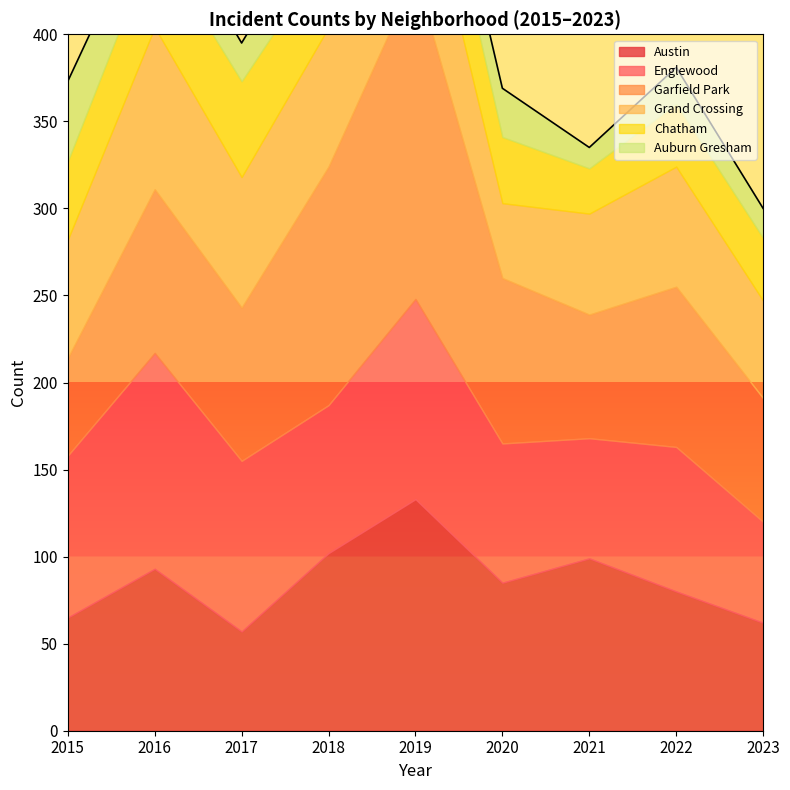

Reading left to right, list all the values displayed in this chart.

Austin: 65	93	57	102	133	85	99	80	62
Englewood: 93	124	98	85	115	80	69	83	58
Garfield Park: 56	94	88	137	186	95	71	92	71
Grand Crossing: 68	93	75	80	78	43	58	69	56
Chatham: 45	50	55	44	50	38	26	36	36
Auburn Gresham: 46	26	22	30	21	28	12	21	17